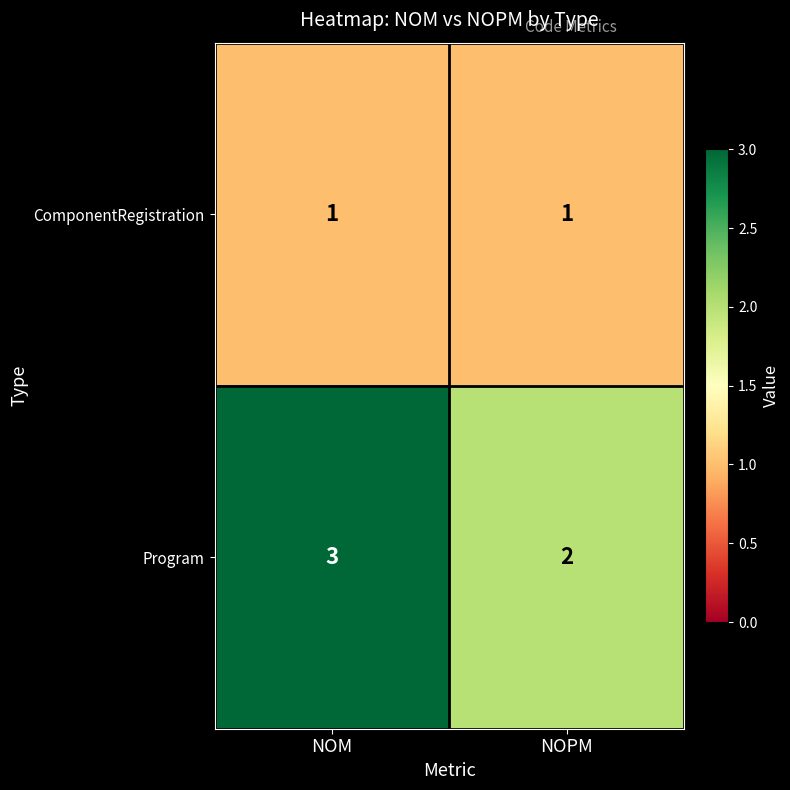

The Program series shows 3 at NOPM. True or false?

False